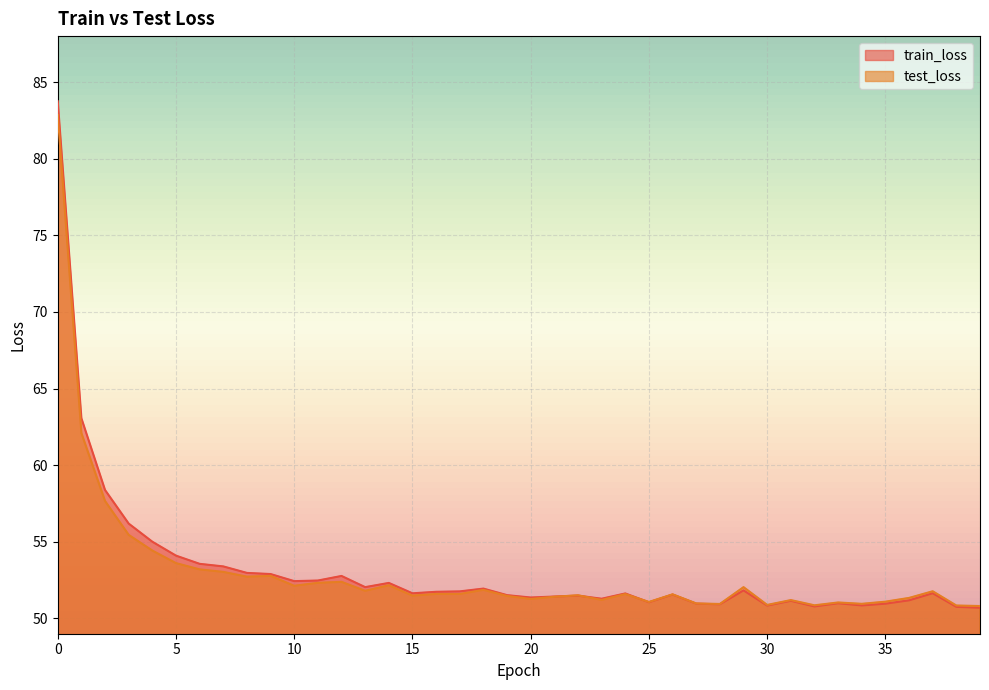

What value does the test_loss series have at 7?

53.0